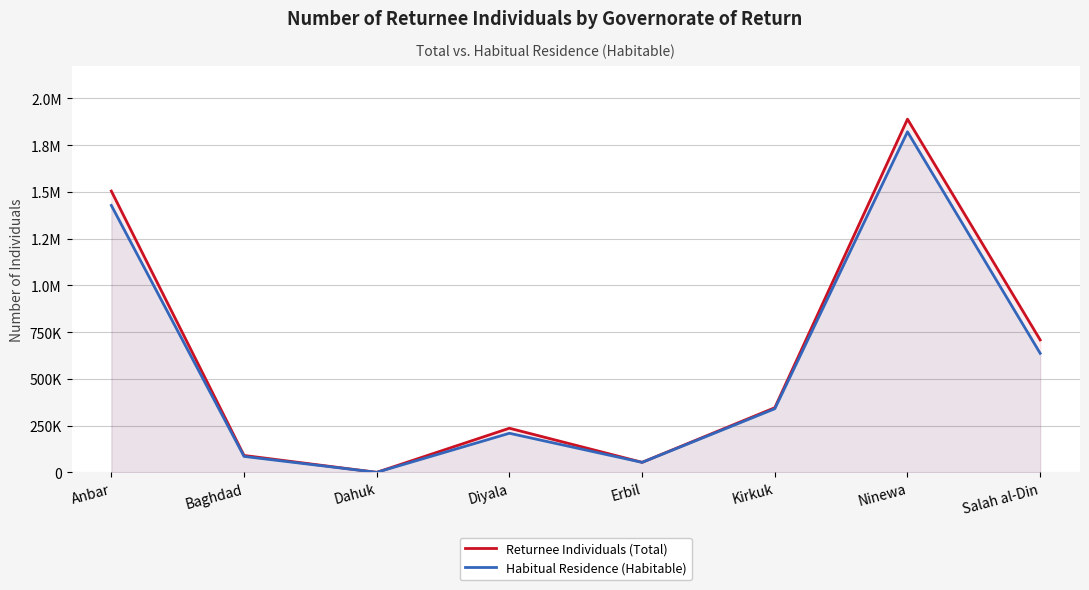

List the labels in order of Returnee Individuals (Total) value, largest first.

Ninewa, Anbar, Salah al-Din, Kirkuk, Diyala, Baghdad, Erbil, Dahuk